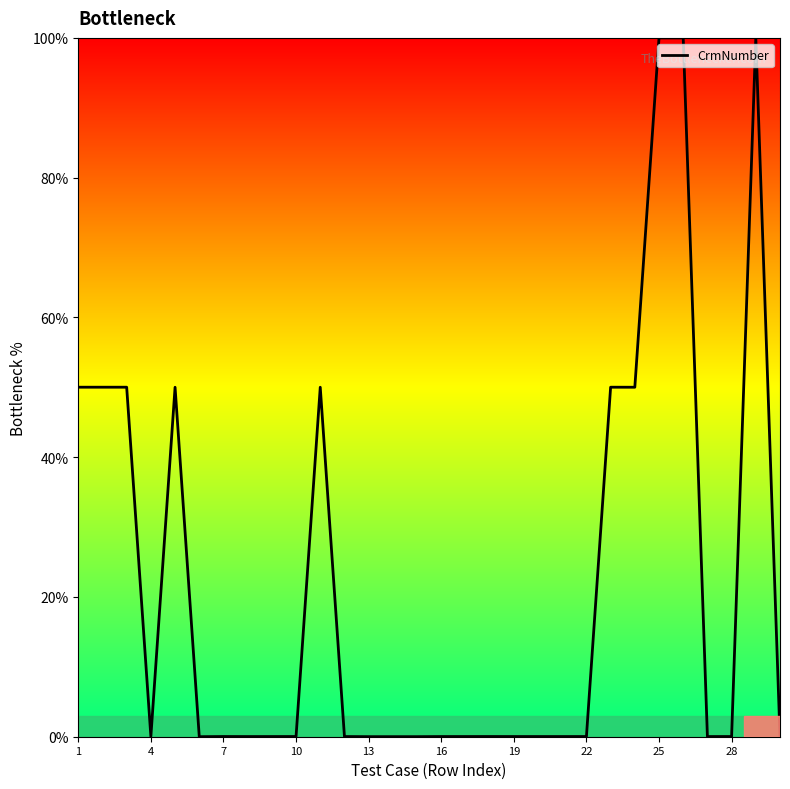

What is the difference between the maximum and minimum values?

100.0